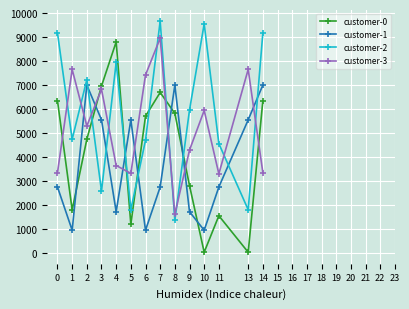

What is the spread (max minus min) of values at 10?

9515